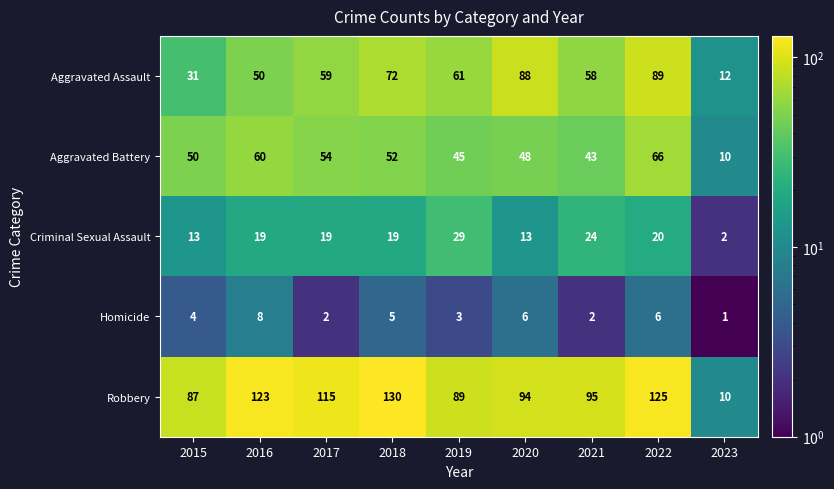

Is it true that Robbery equals 4 at 2023?

False